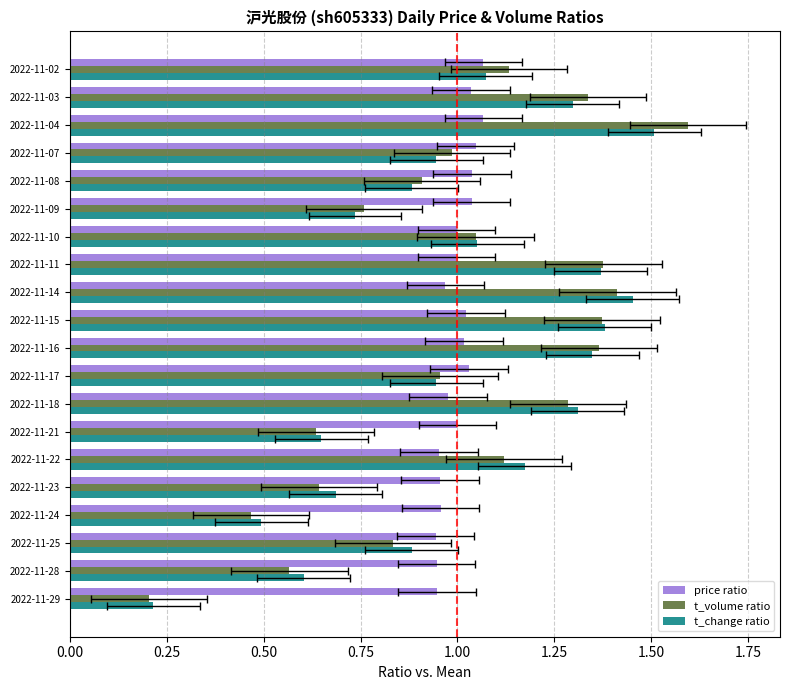

How many bars are there in each group?

3